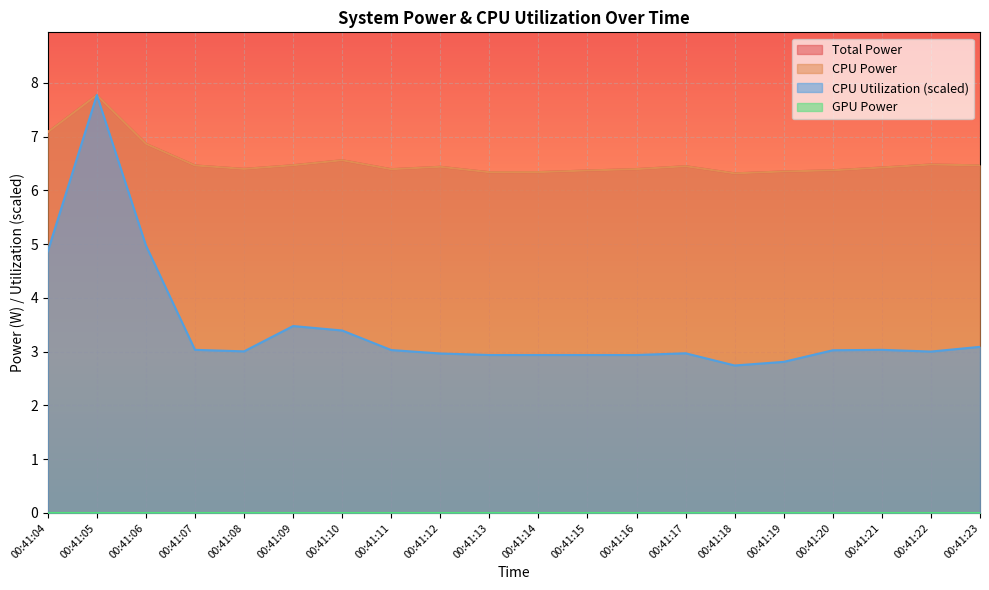

True or false: CPU Utilization and CPU Power cross at least once.

False